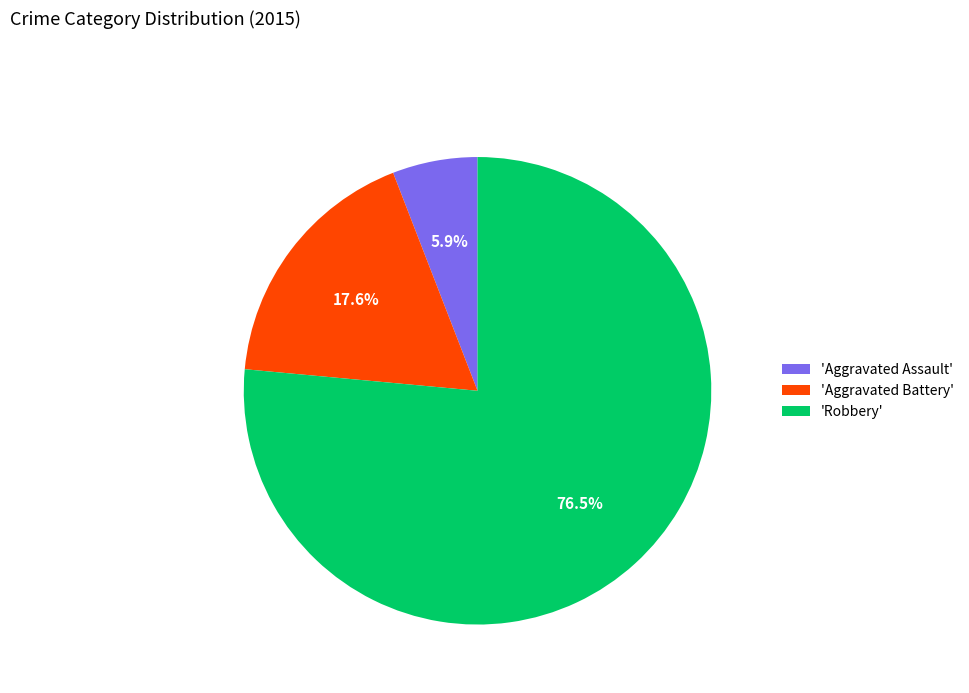

Which category accounts for the majority?

'Robbery'